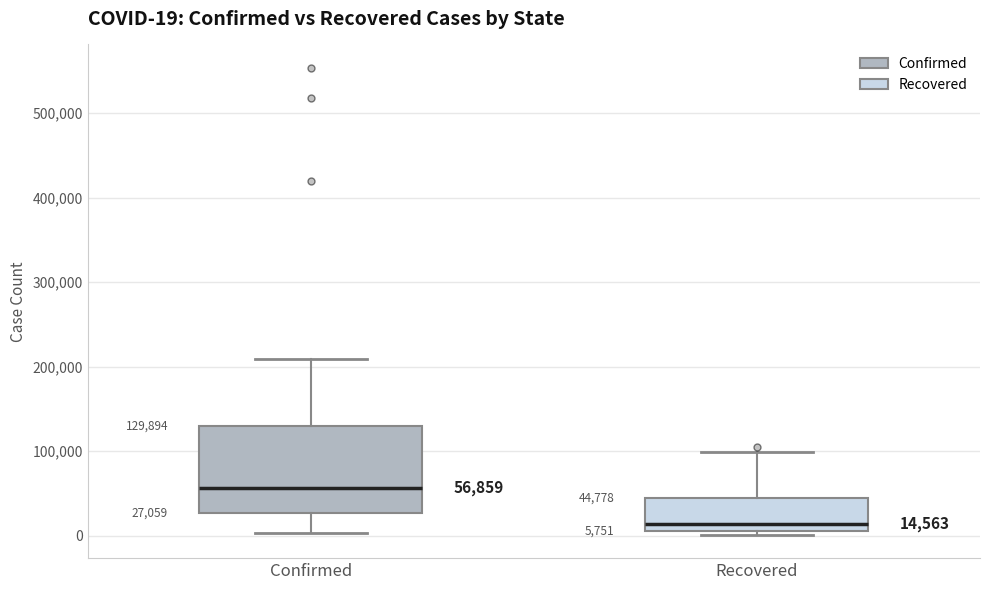

Comparing the boxes themselves (not the whiskers), which one is the tallest?

Confirmed